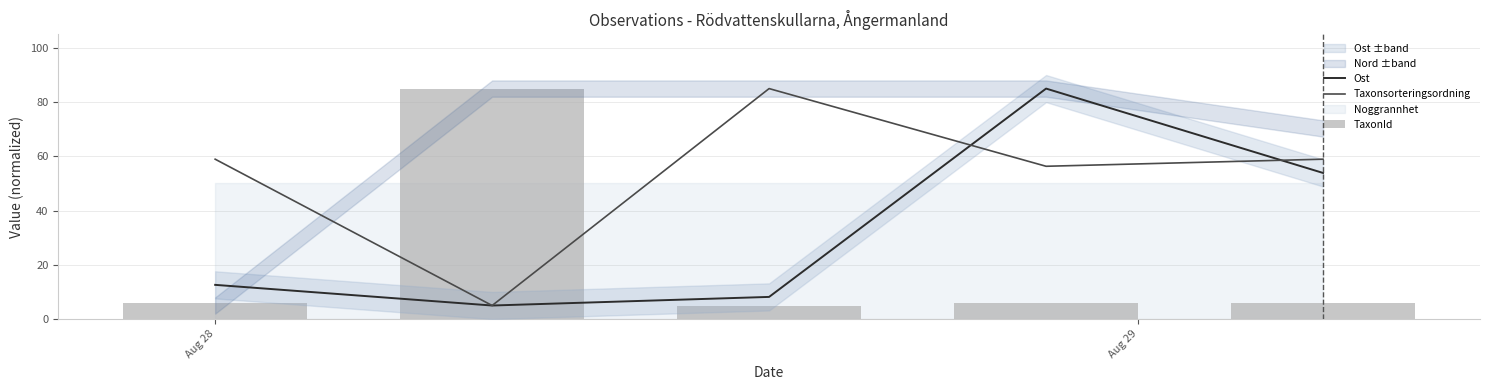

What is the difference between the maximum and minimum values in the Taxonsorteringsordning series?

80.0